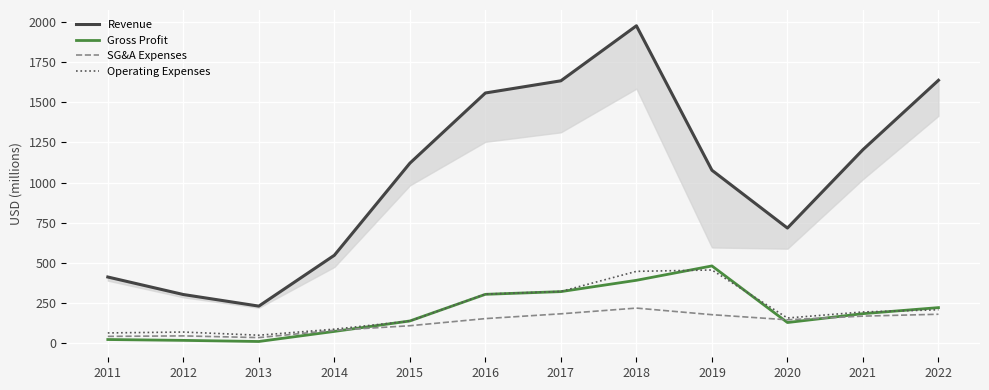

Between which two adjacent categories do SG&A Expenses and Gross Profit first intersect?

2014 and 2015